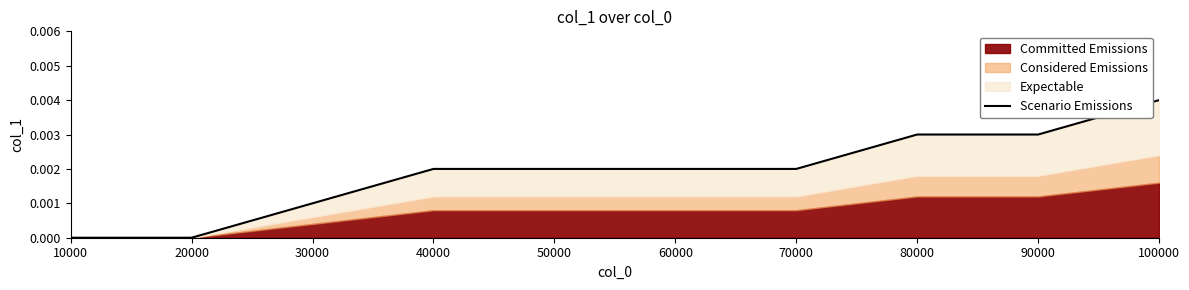

Rank the categories by value from highest to lowest.

100000, 80000, 90000, 40000, 50000, 60000, 70000, 30000, 10000, 20000